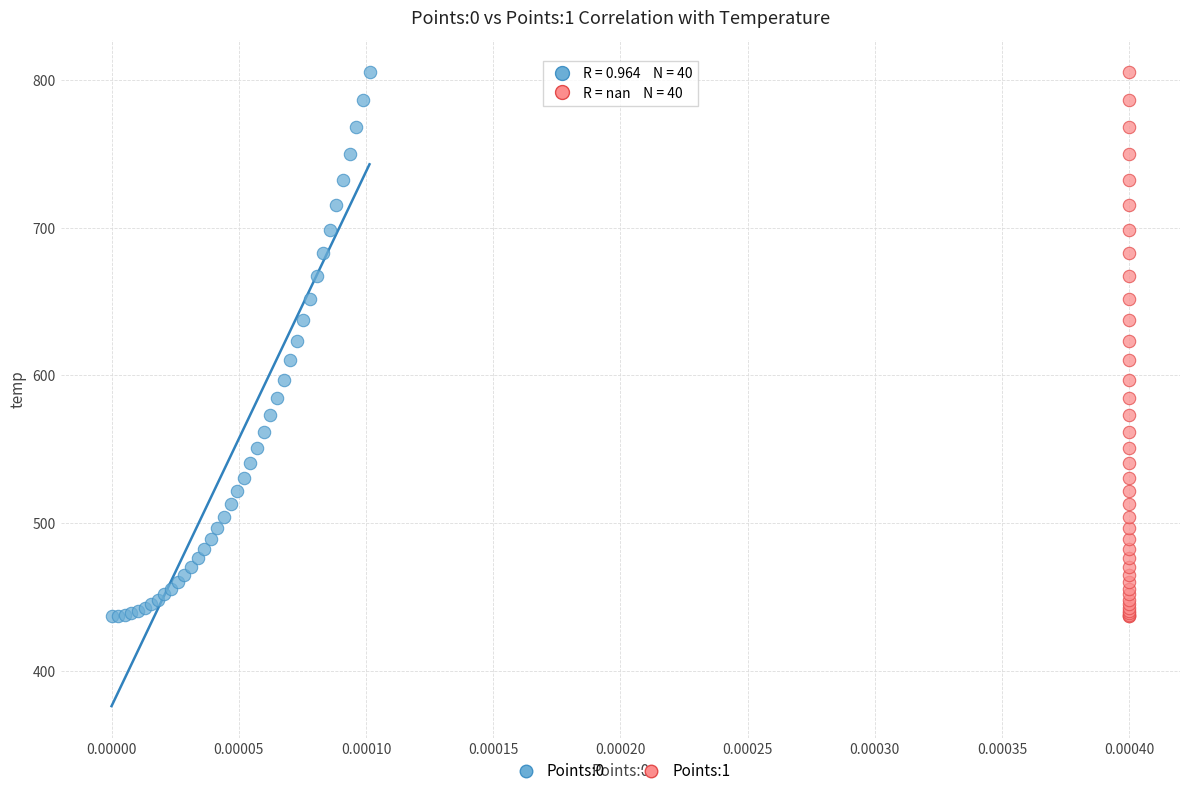

What are all the series names shown in the legend?

Points:0, Points:1